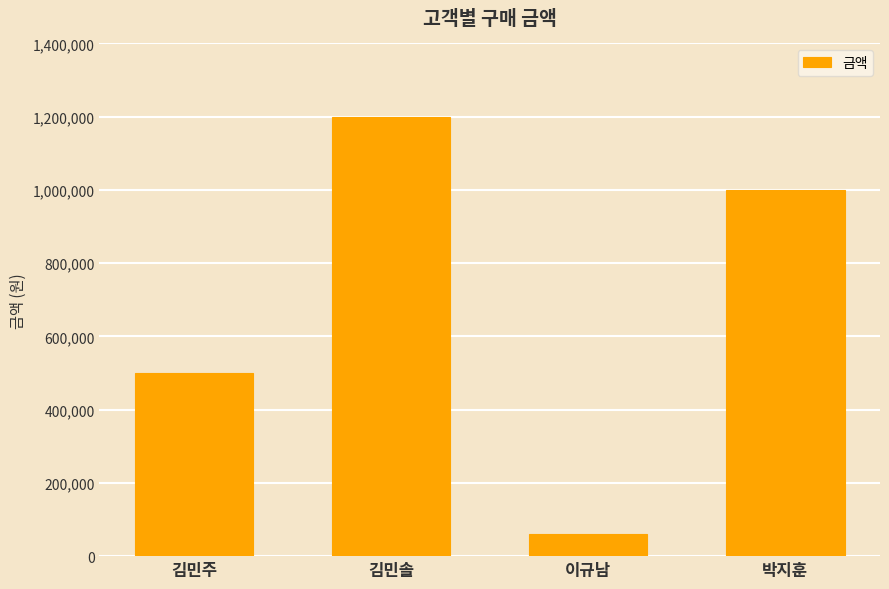

What is the maximum value shown in the chart?

1200000